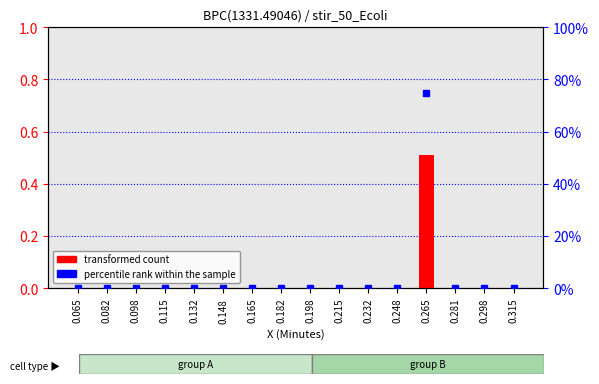

What are all the series names shown in the legend?

transformed count, percentile rank within the sample